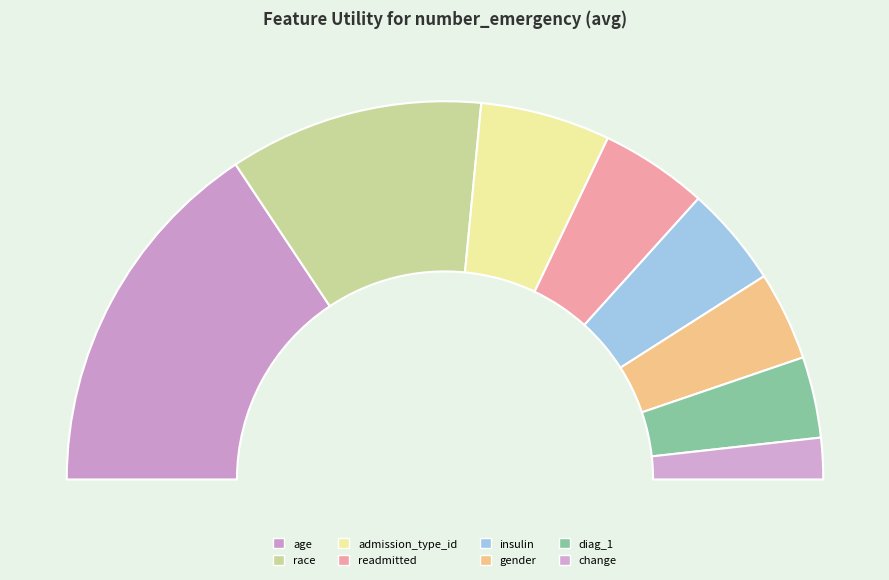

What is the smallest slice in the pie chart?

change